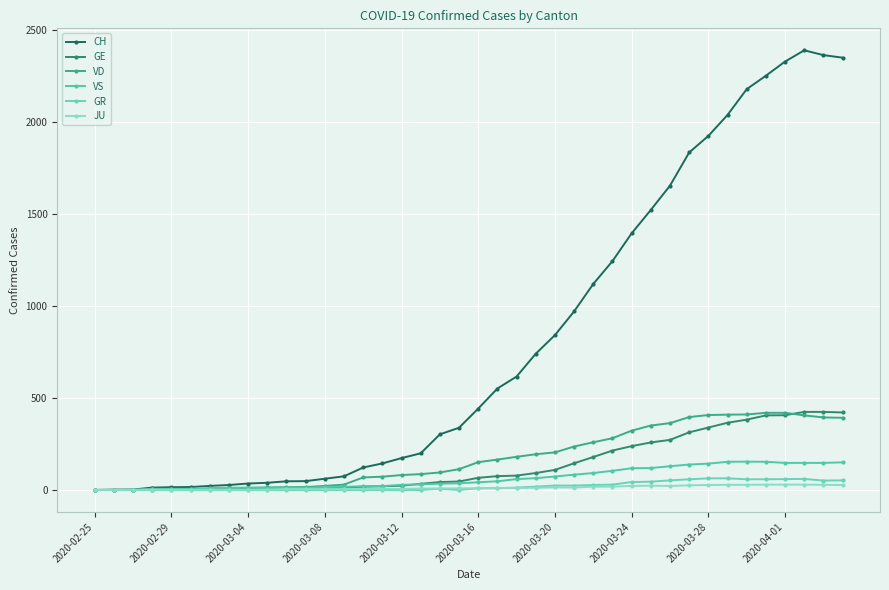

List the series in order of their peak value, lowest first.

JU, GR, VS, VD, GE, CH